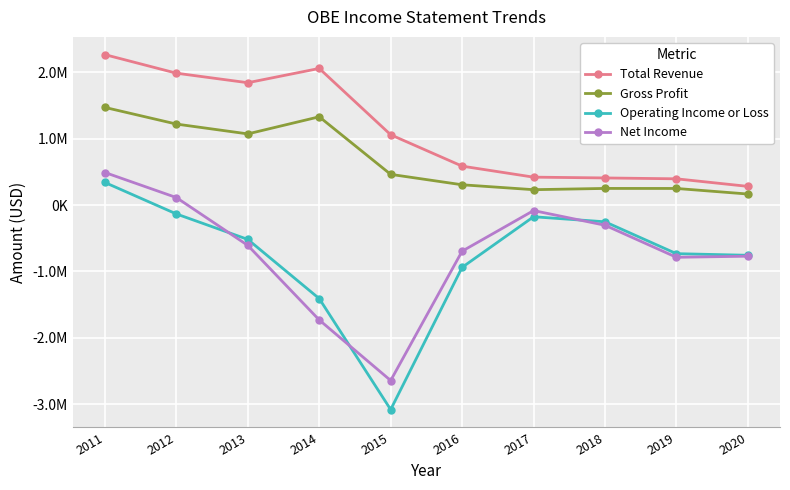

Is it true that Operating Income or Loss equals -253000 at 2018?

True